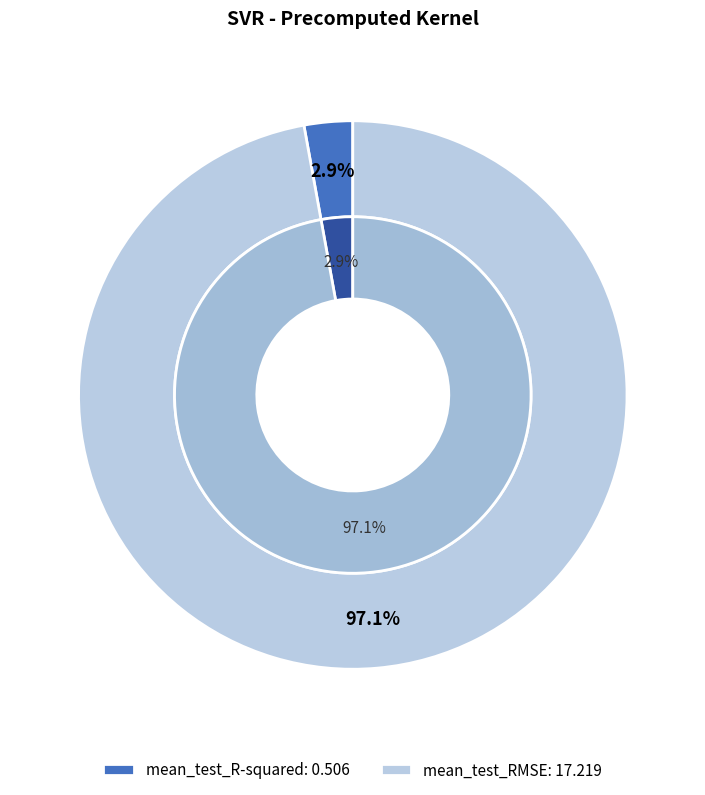

To the nearest percent, what percentage of the pie is mean_test_RMSE?

97%